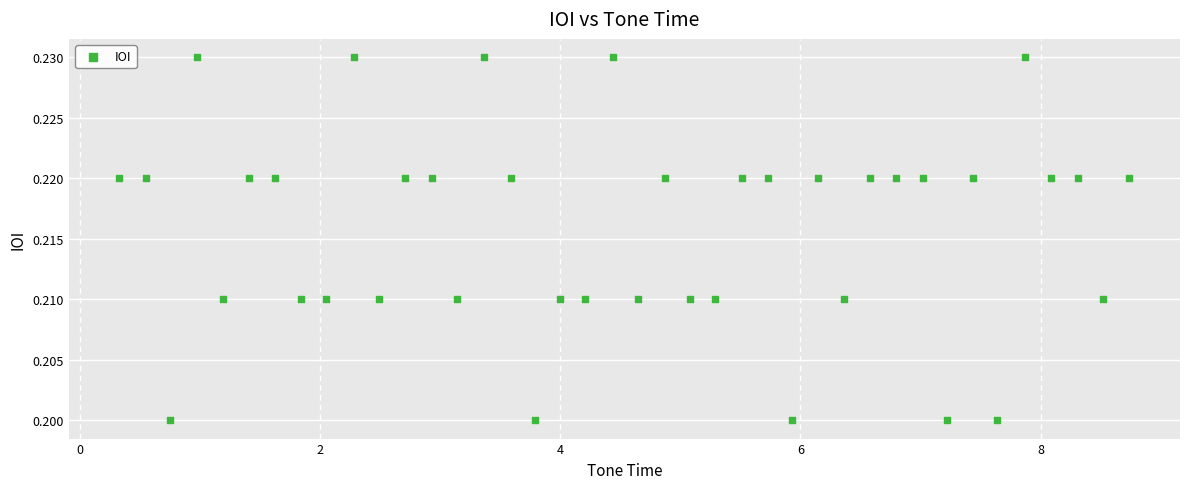

What is the range of X values (max minus min)?

8.4